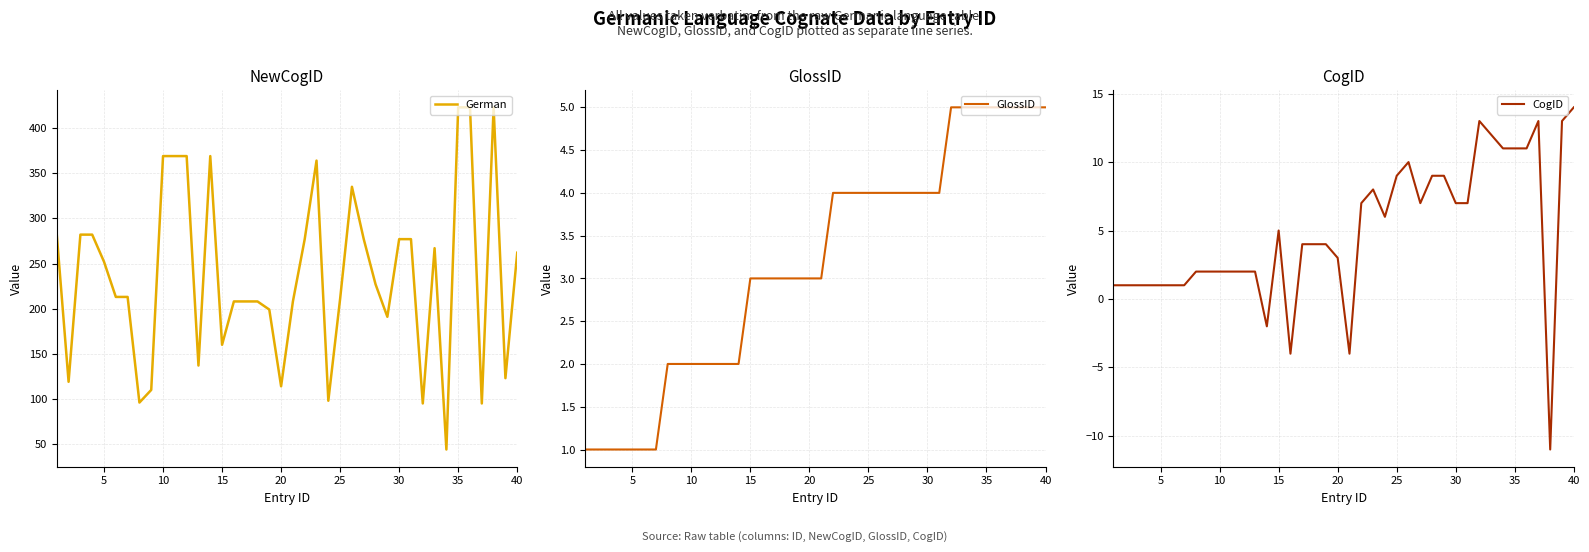

At which label does CogID first exceed 4?

15